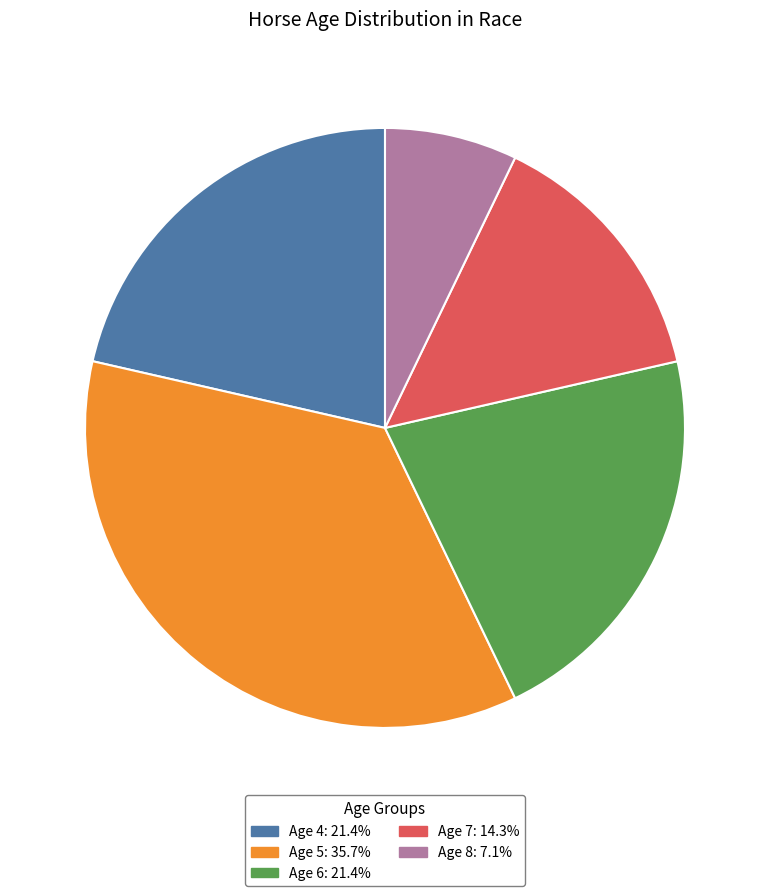

What is the ratio of the value at Age 4: 21.4% to the value at Age 8: 7.1%?

3.0